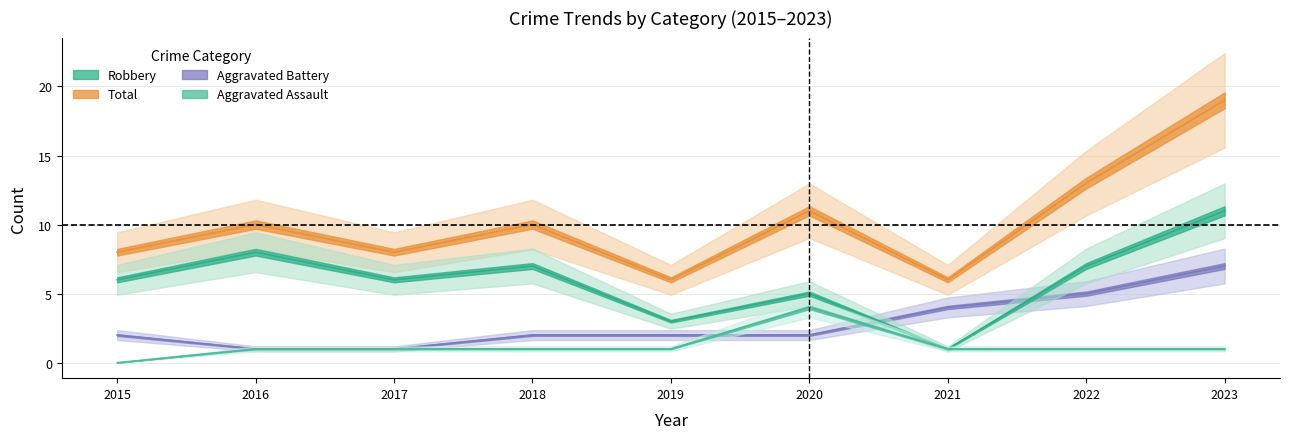

What is the spread (max minus min) of values at 2018?

9